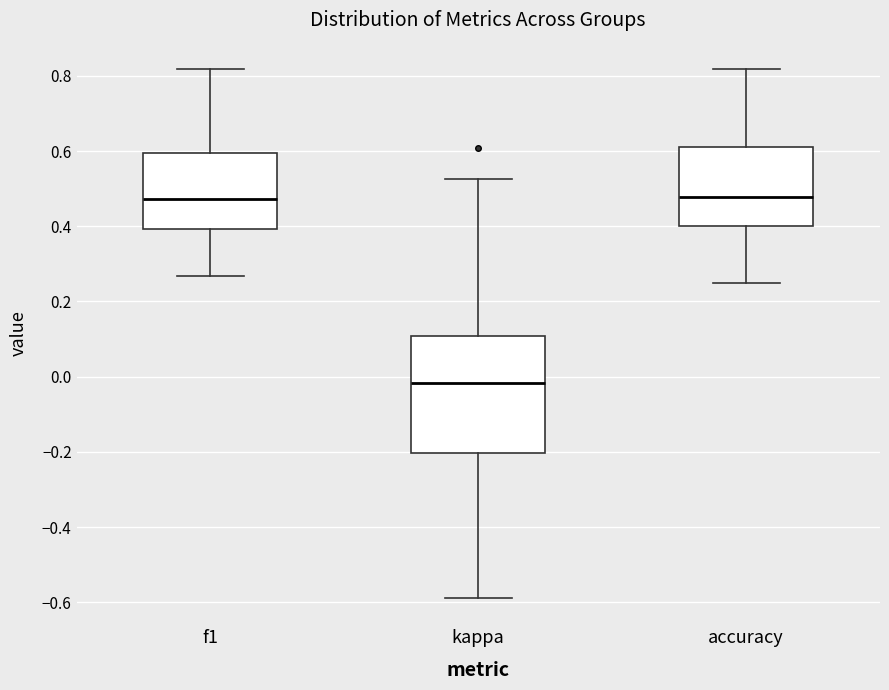

Reading left to right, read every box against the y-axis: the position of its median line, the range the box covers, and the ends of its whiskers. The values are not printed on the chart, so give them approximately, as read against the axis.

f1: median 0.48, box 0.40 to 0.60, whiskers 0.26 to 0.82
kappa: median -0.02, box -0.20 to 0.10, whiskers -0.58 to 0.52
accuracy: median 0.48, box 0.40 to 0.62, whiskers 0.26 to 0.82